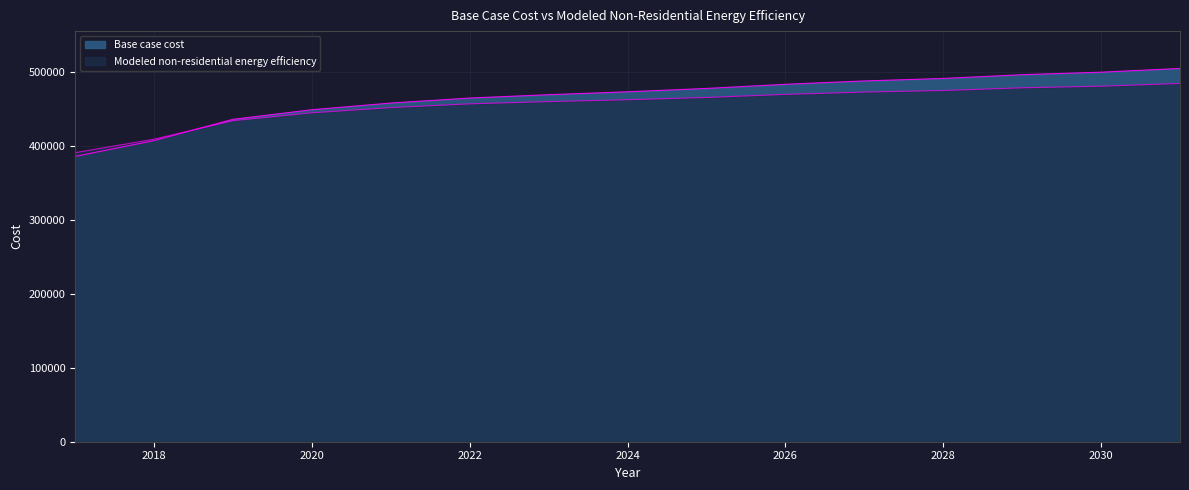

Between which two adjacent categories do Base case cost and Modeled non-residential energy efficiency first intersect?

2018 and 2019